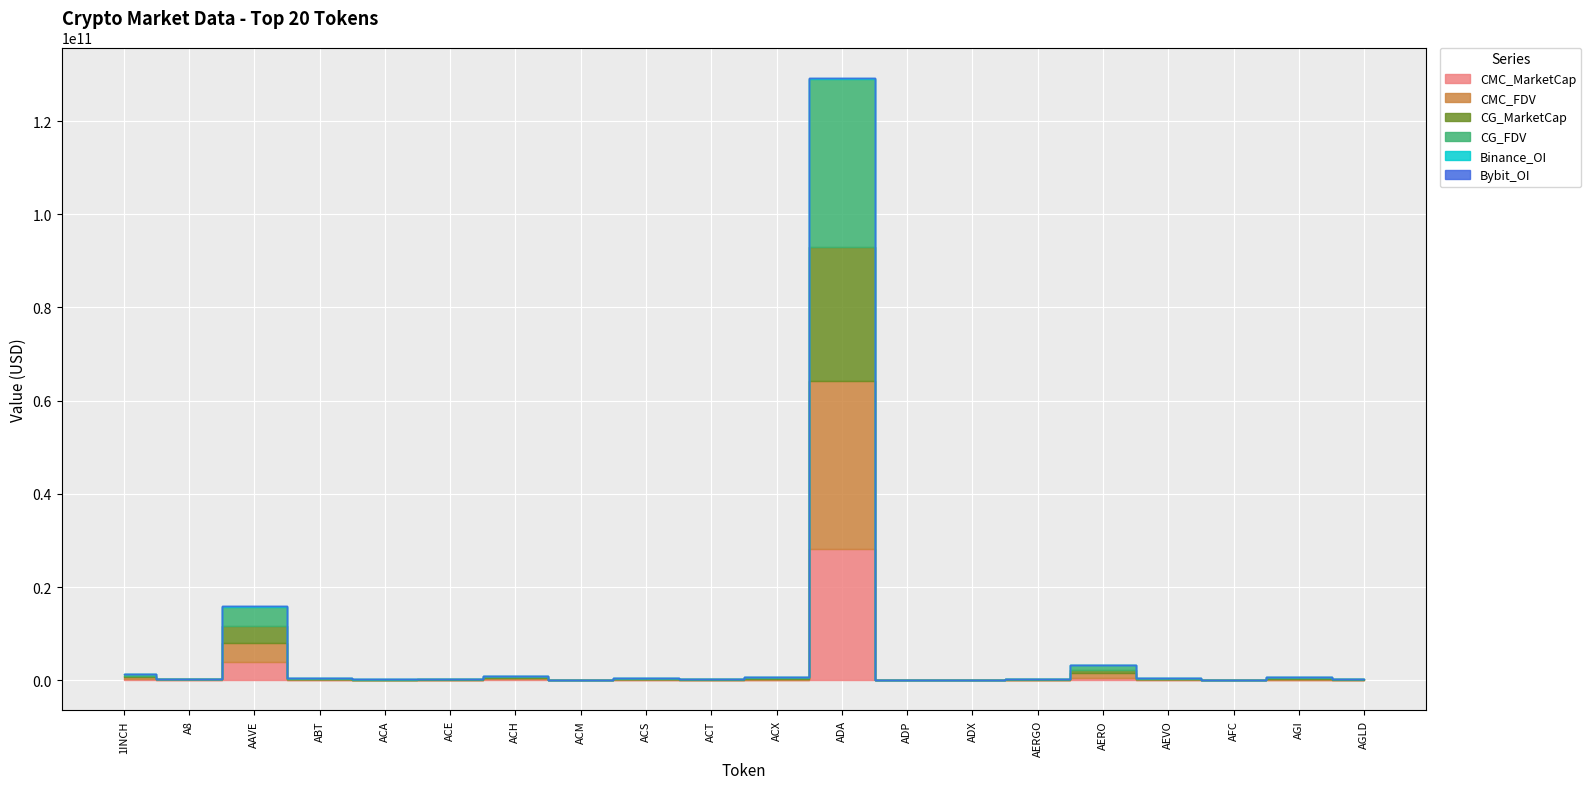

At which category does CMC_FDV reach its first local peak?

AAVE